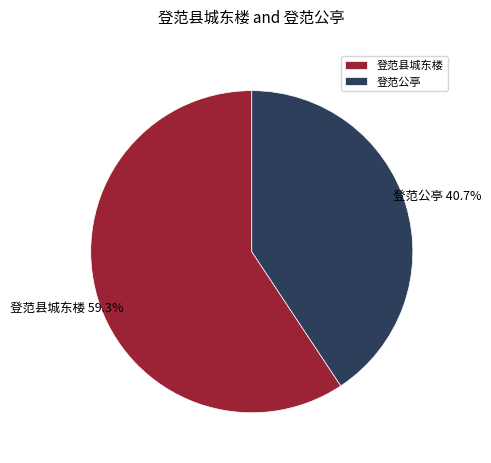

Which slice is the largest?

登范县城东楼